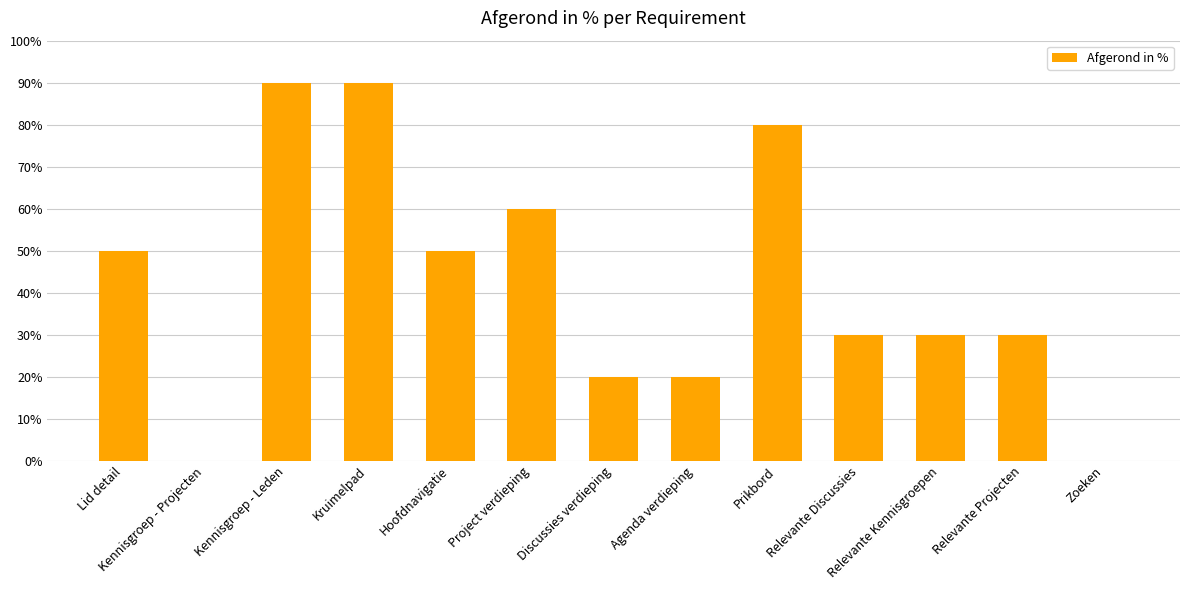

What is the maximum value shown in the chart?

90